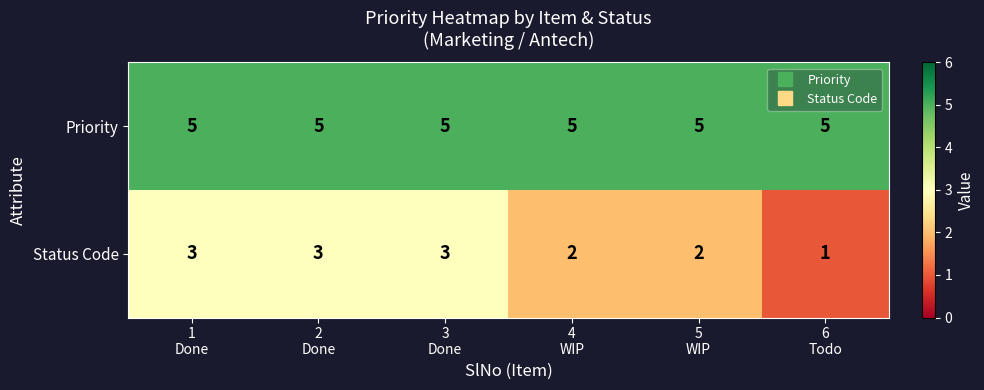

Rank the series by their maximum value, from highest to lowest.

Priority, Status Code